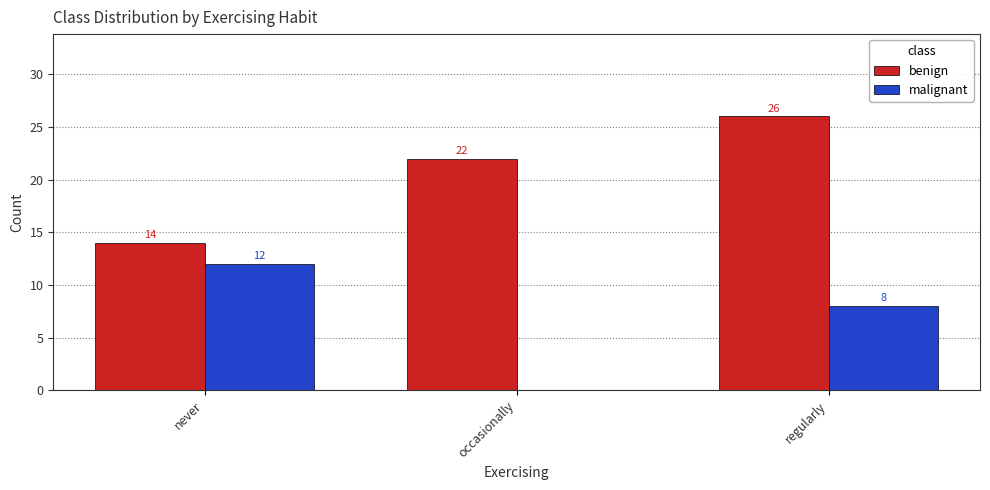

At which category does the chart reach its peak across all series?

regularly